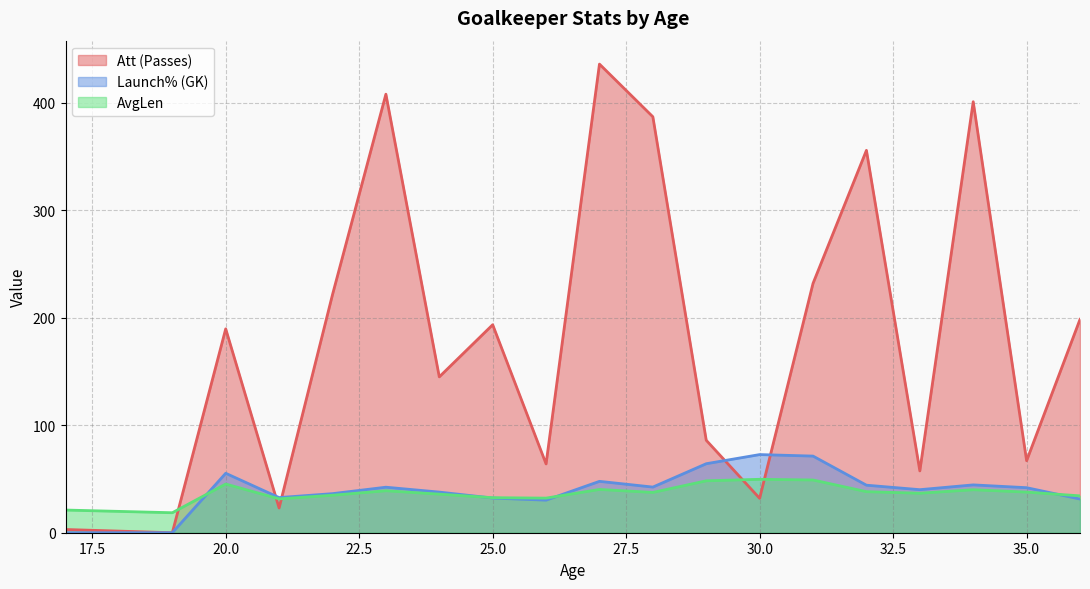

Which series has the largest total across all categories?

Att (Passes)